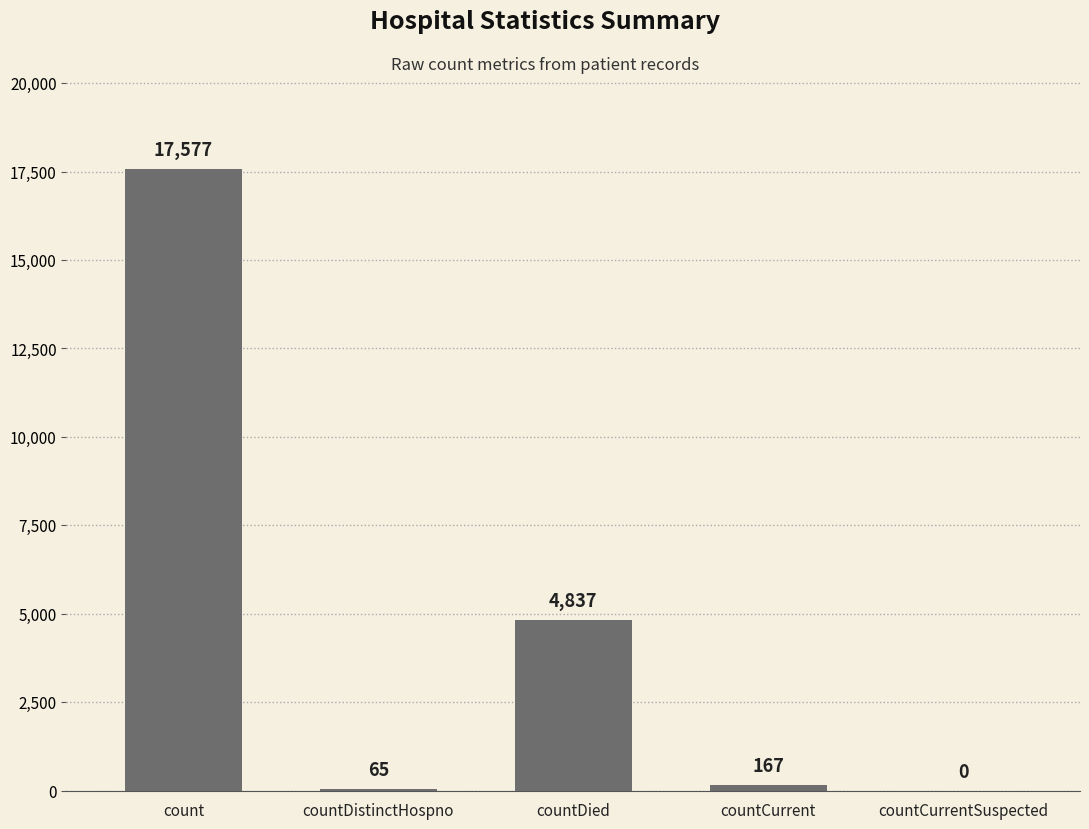

What is the ratio of the value at countDied to the value at countCurrent?

29.0